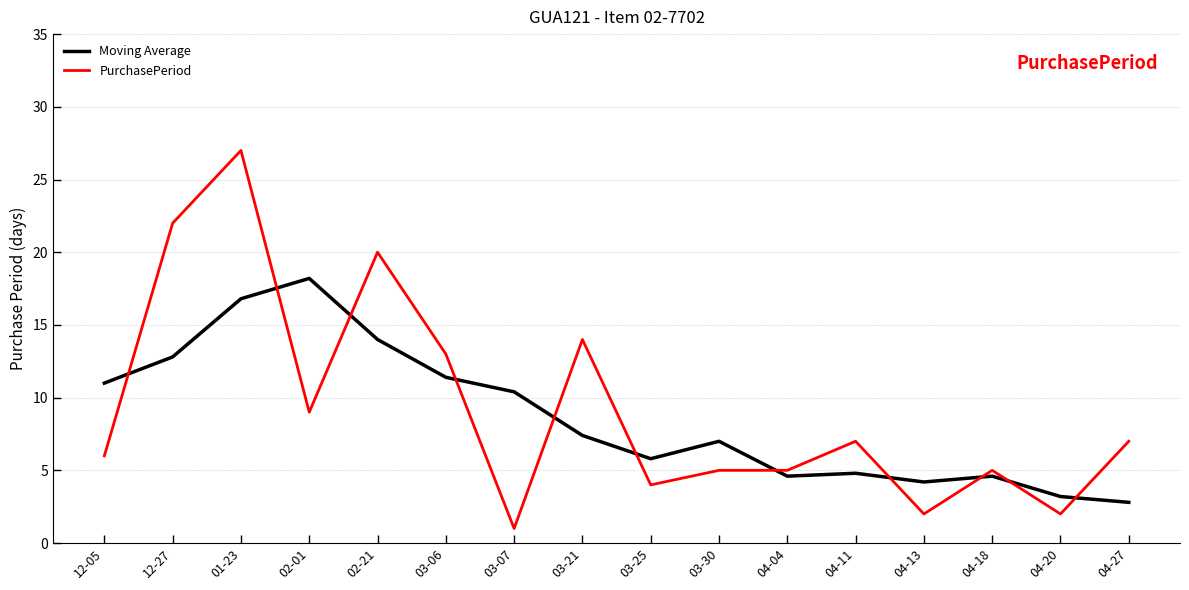

Rank the series by their maximum value, from lowest to highest.

Moving Average, PurchasePeriod